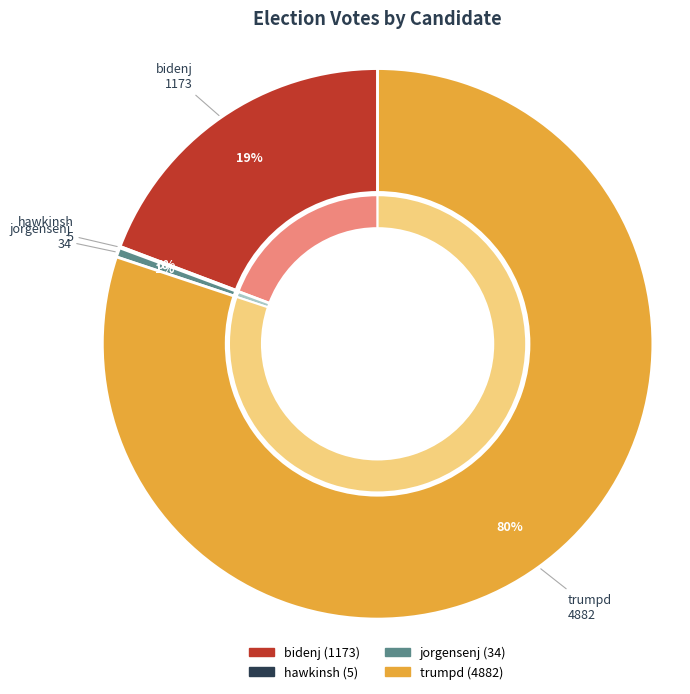

What percentage is the bidenj slice, to the nearest percent?

19%